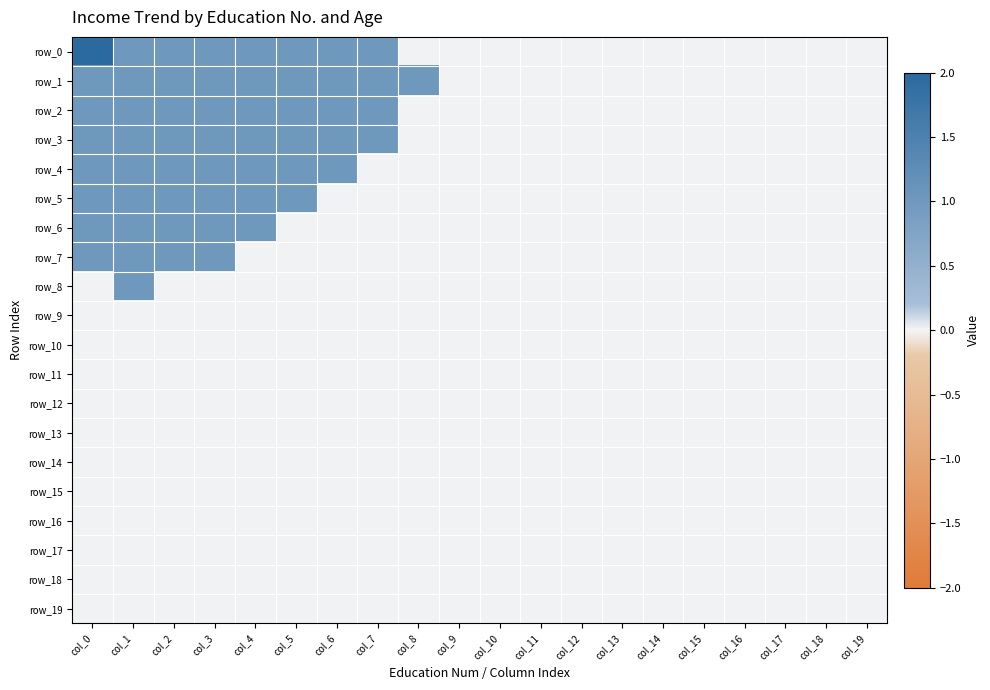

The value of row_11 at col_18 is 0. True or false?

True